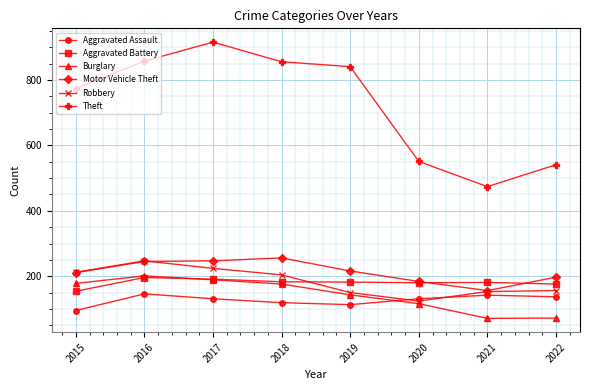

Which series has the largest total across all categories?

Theft